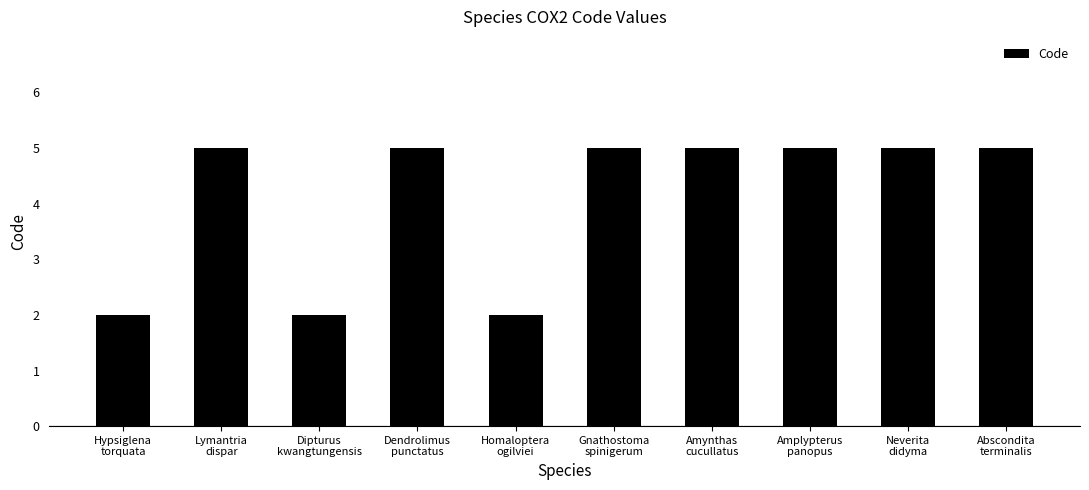

What is the value of the 3rd bar from the left?

2